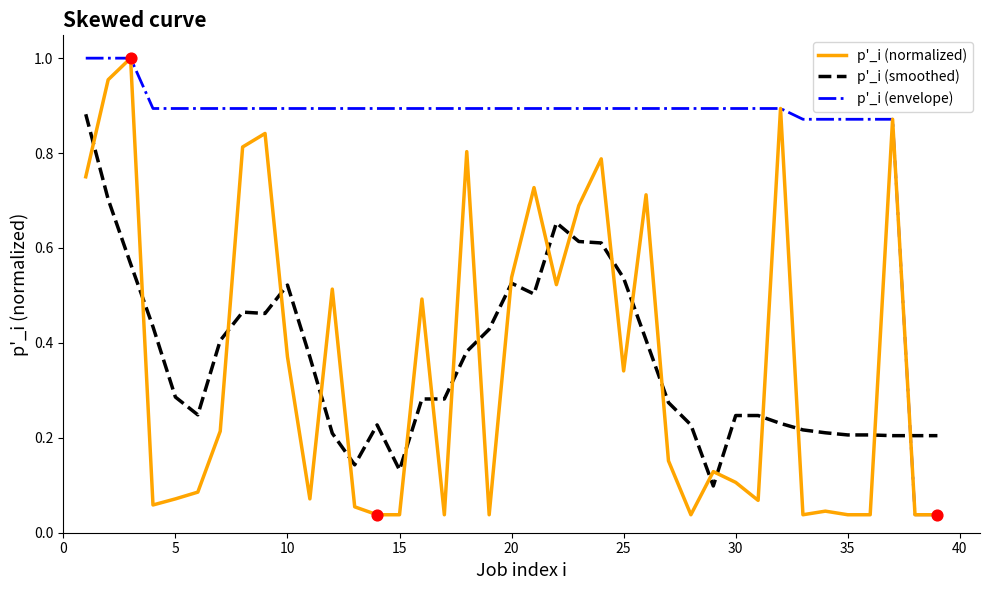

What are all the series names shown in the legend?

p'_i (normalized), p'_i (smoothed), p'_i (envelope)